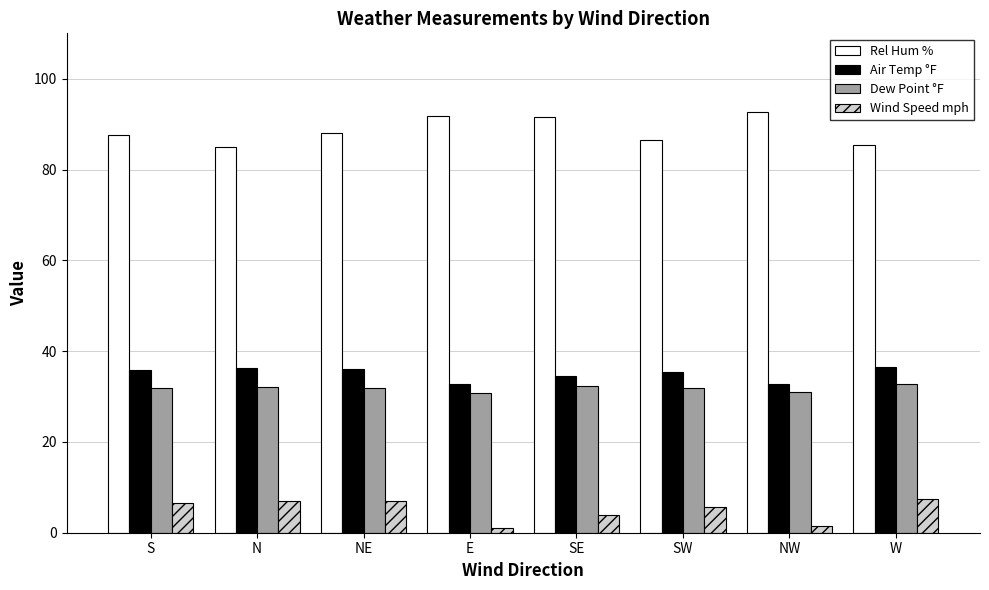

What is the average value of the Rel Hum % series?

88.6